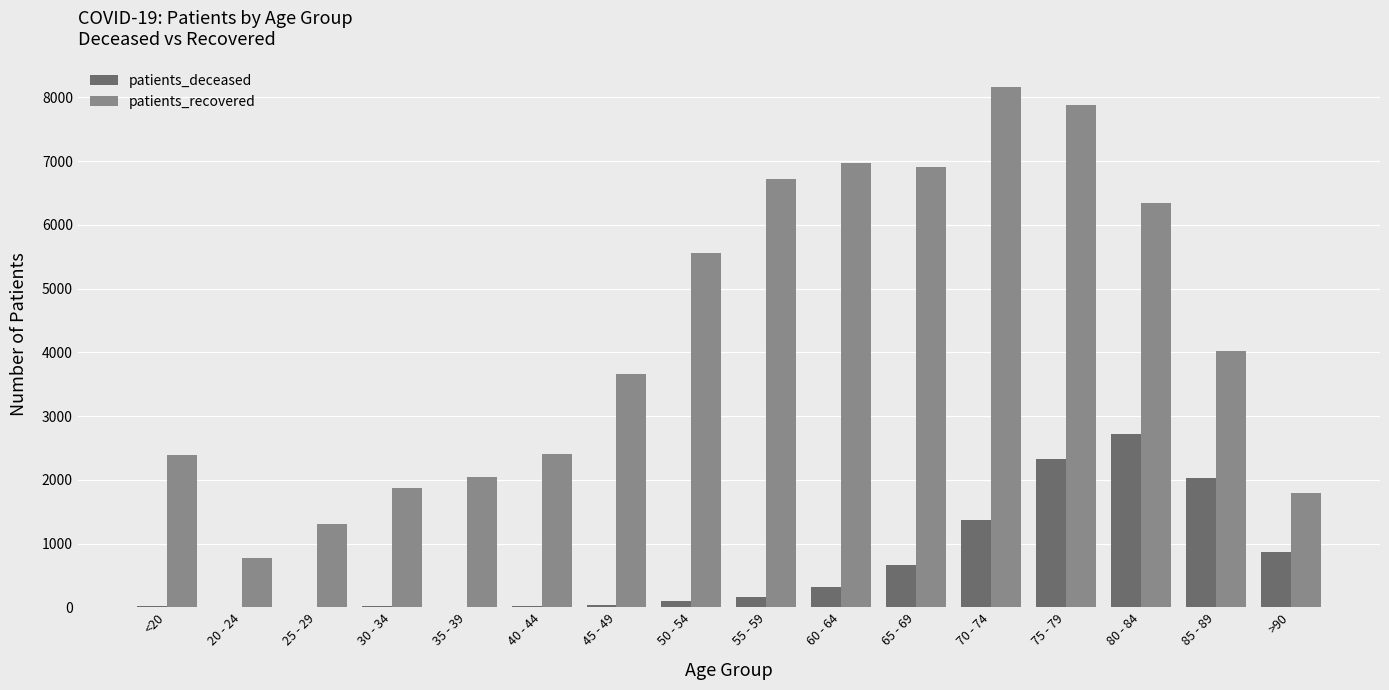

Which series changed the most between 60 - 64 and >90?

patients_recovered